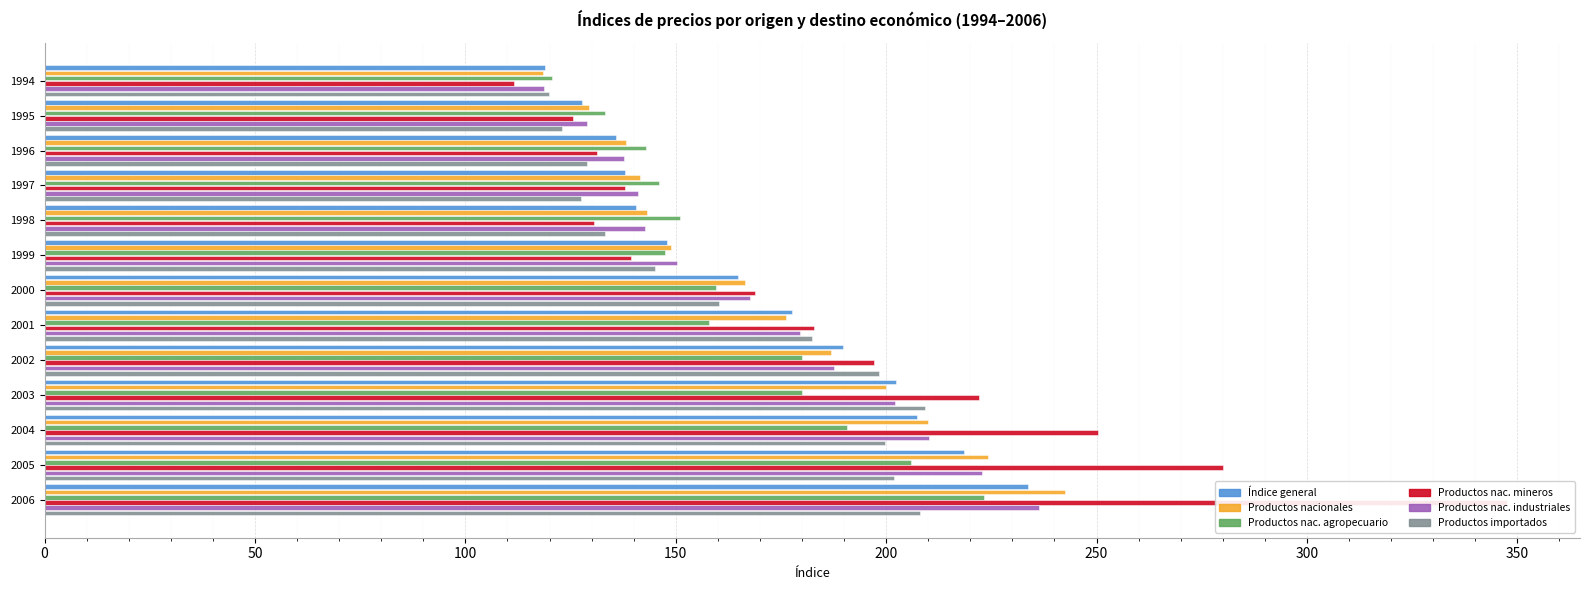

Read the Productos importados value at 1997.

127.5